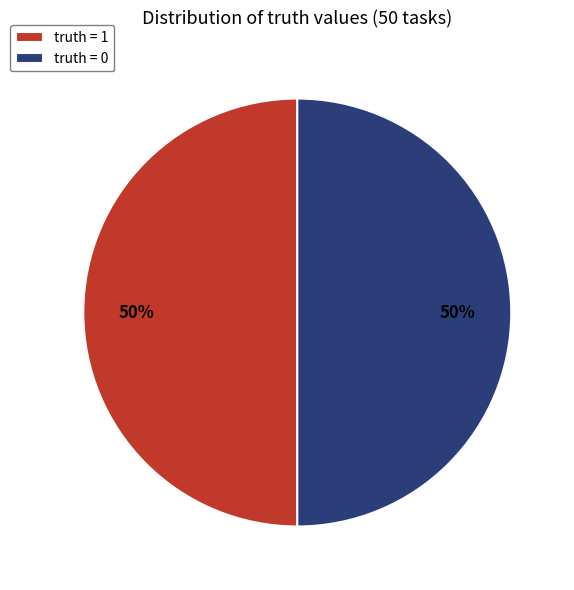

Is it true that truth = 0 is 57% of the pie?

False